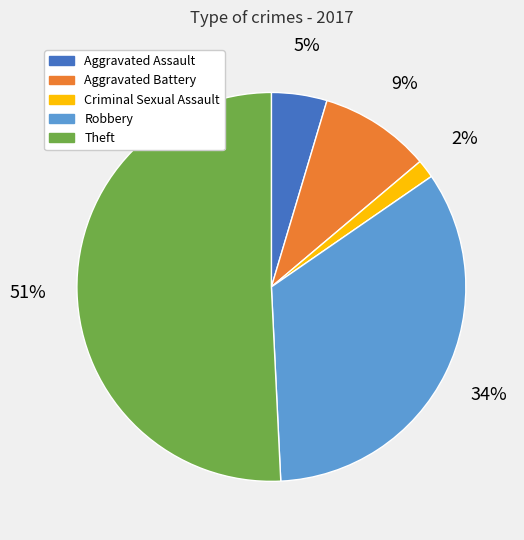

How many slices are in this pie chart?

5